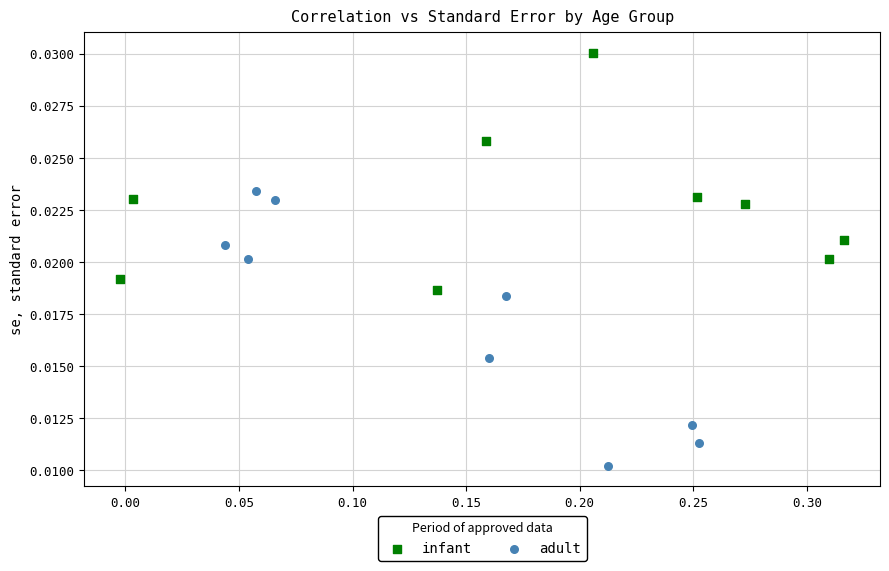

What are all the series names shown in the legend?

infant, adult